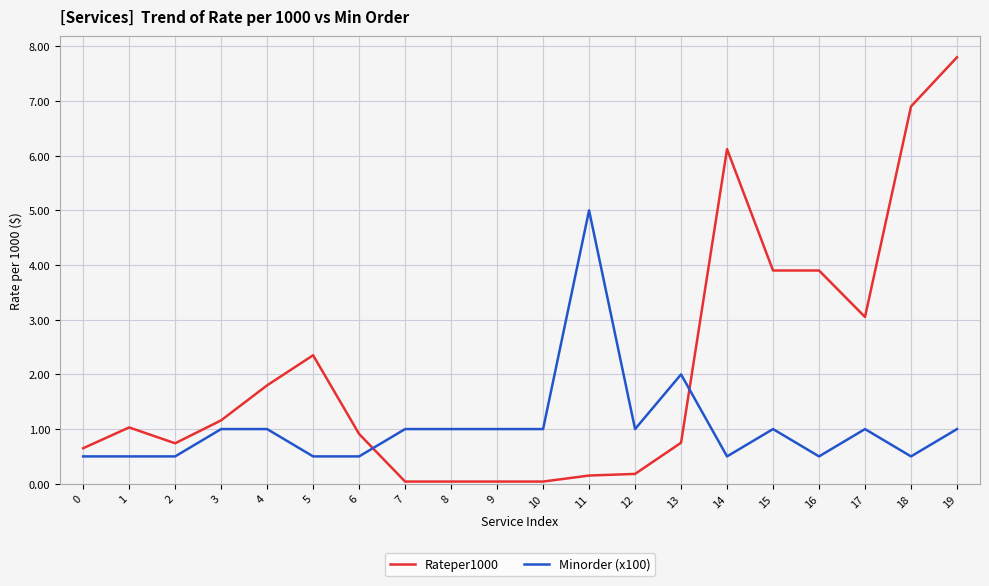

Where is the first local minimum for Rateper1000?

2